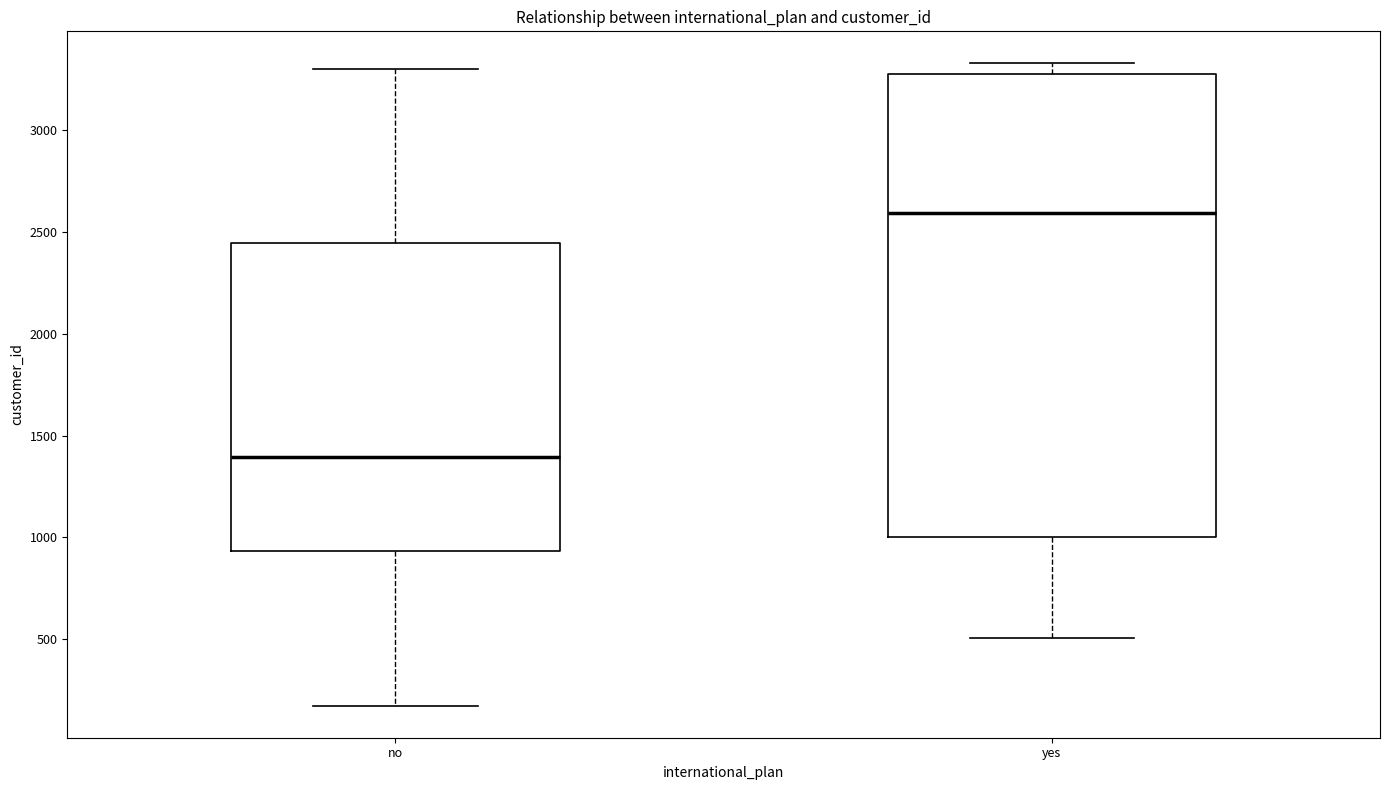

Reading left to right, transcribe this box plot: for each box, give where its median line is, the range the box spans, and where its two whiskers end, as read against the y-axis. The values are not printed on the chart, so give them approximately, as read against the axis.

no: median 1400, box 950 to 2450, whiskers 200 to 3300
yes: median 2600, box 1000 to 3250, whiskers 500 to 3350